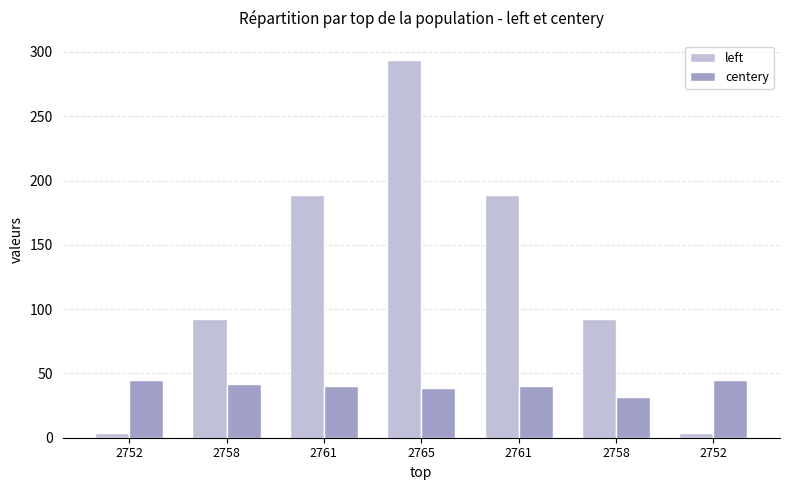

Which category has the highest value in the centery series?

2752